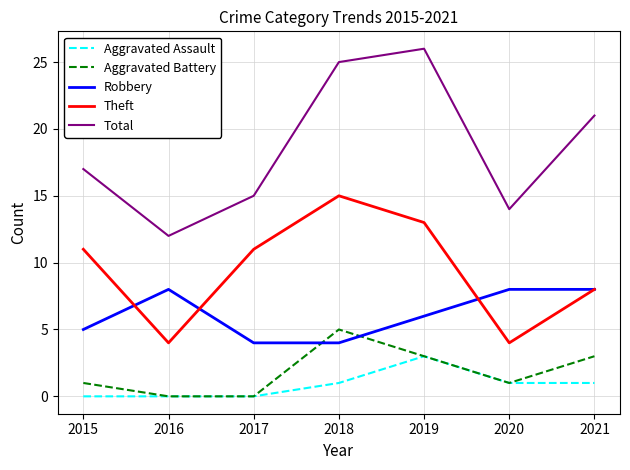

True or false: Theft and Total intersect in this chart.

False